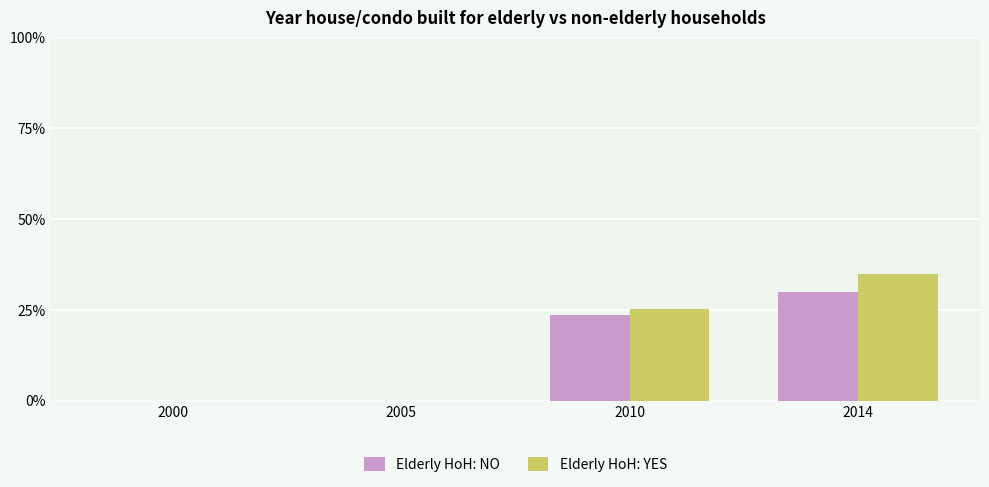

Reading right to left, what are all the values shown in this chart?

Elderly HoH: NO: 2014=29.8	2010=23.7	2005=0.0	2000=0.0
Elderly HoH: YES: 2014=34.9	2010=25.3	2005=0.0	2000=0.0